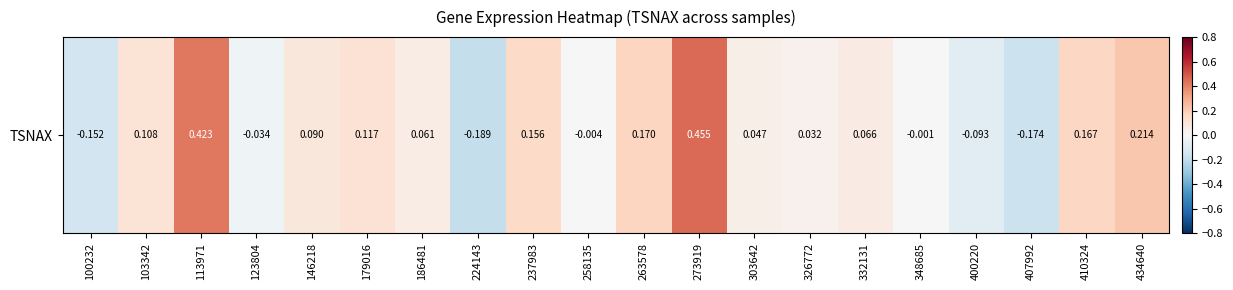

How many categories are shown in the chart?

20